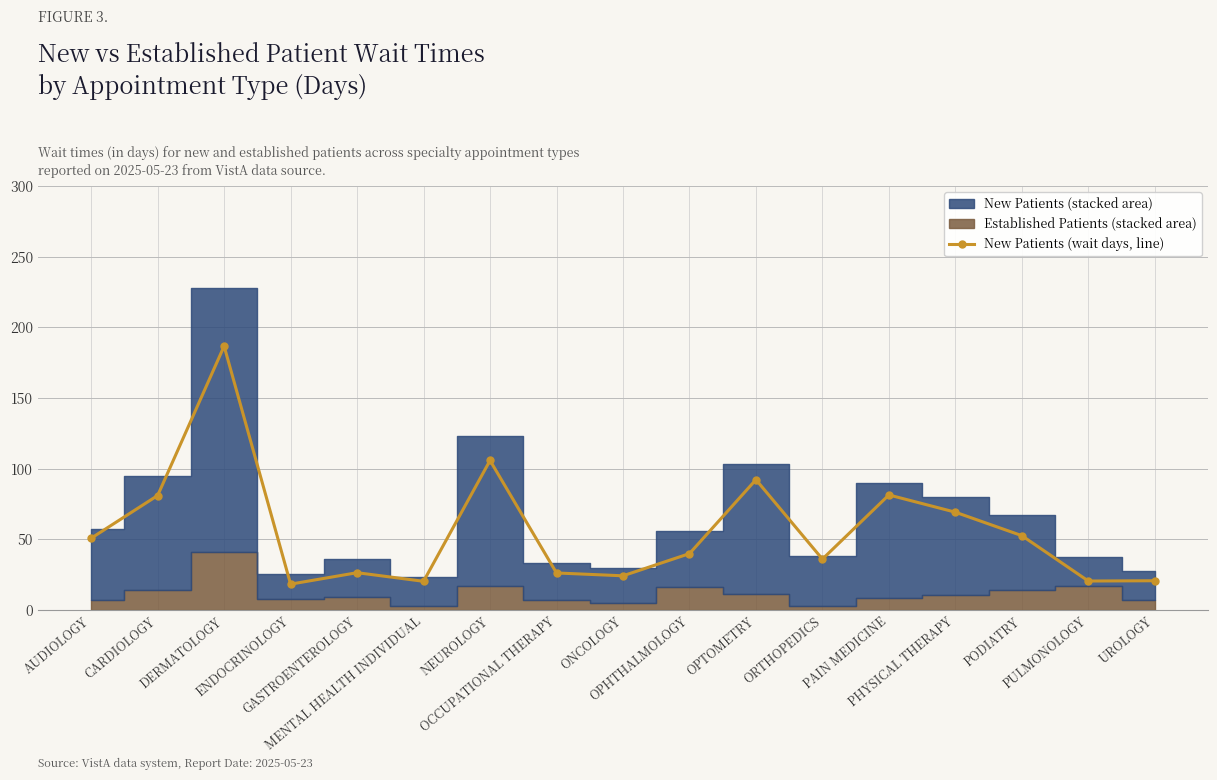

Where does the data first go above 39?

AUDIOLOGY